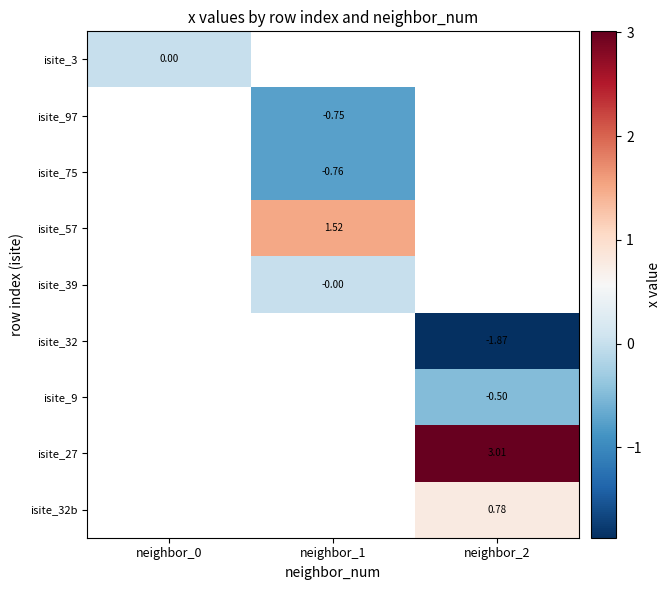

Is it true that isite_9 equals -0.5 at neighbor_2?

True